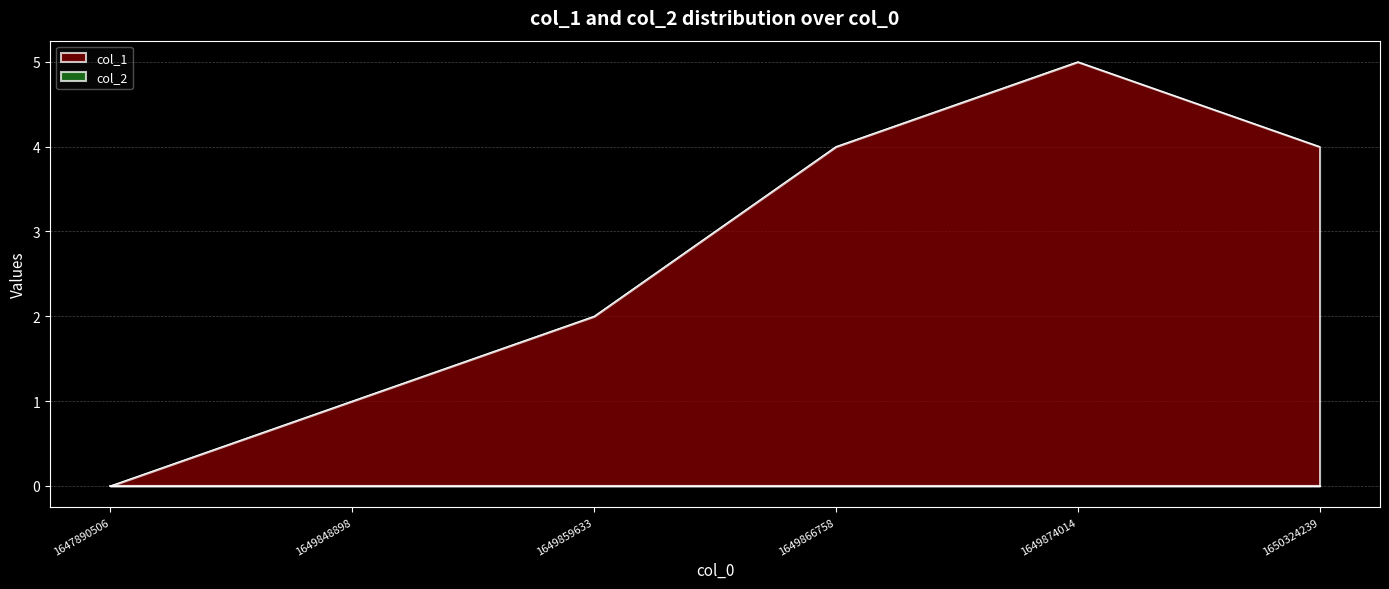

List the labels in order of value, smallest first.

1647890506, 1649848898, 1649859633, 1649866758, 1650324239, 1649874014